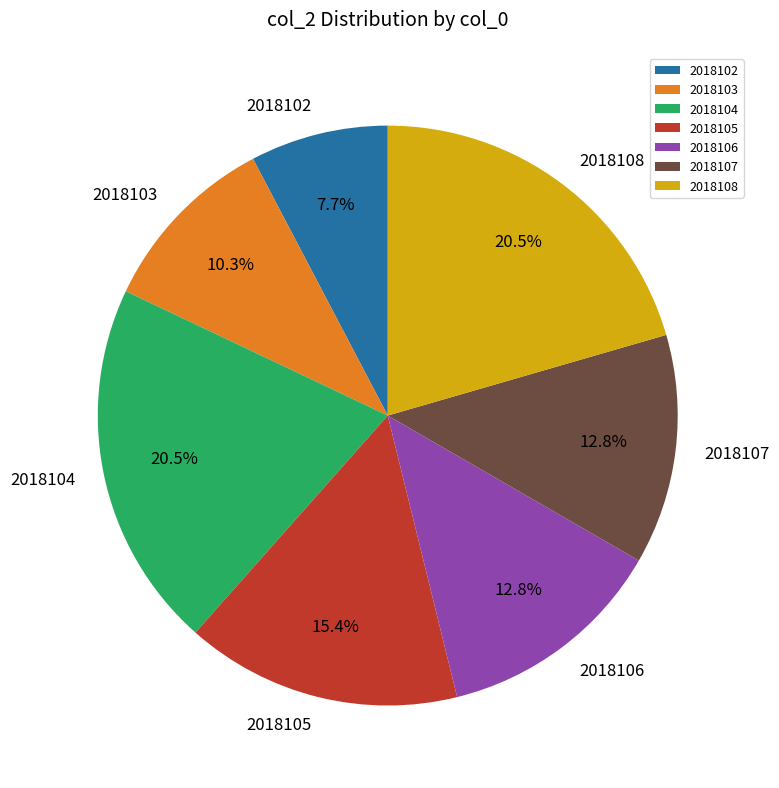

Is it true that 2018103 is 3% of the pie?

False